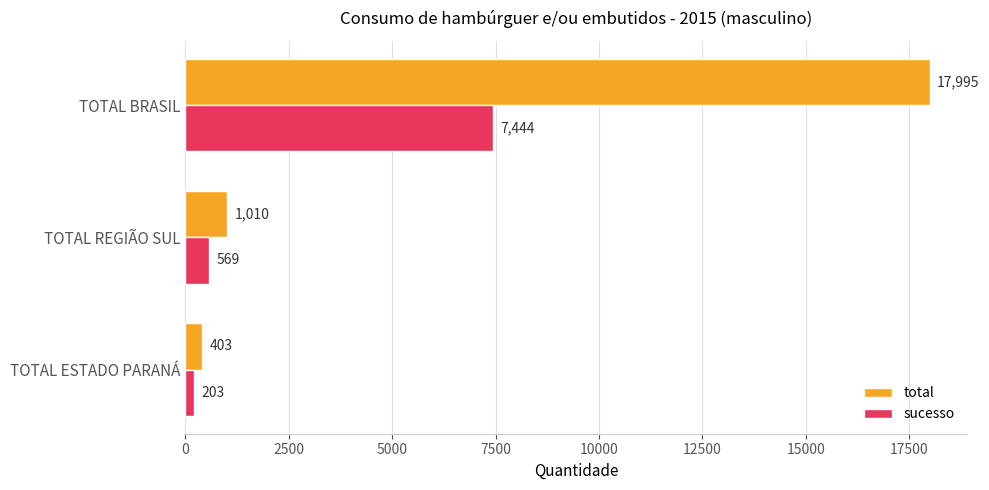

Which category has the highest value in the total series?

TOTAL BRASIL